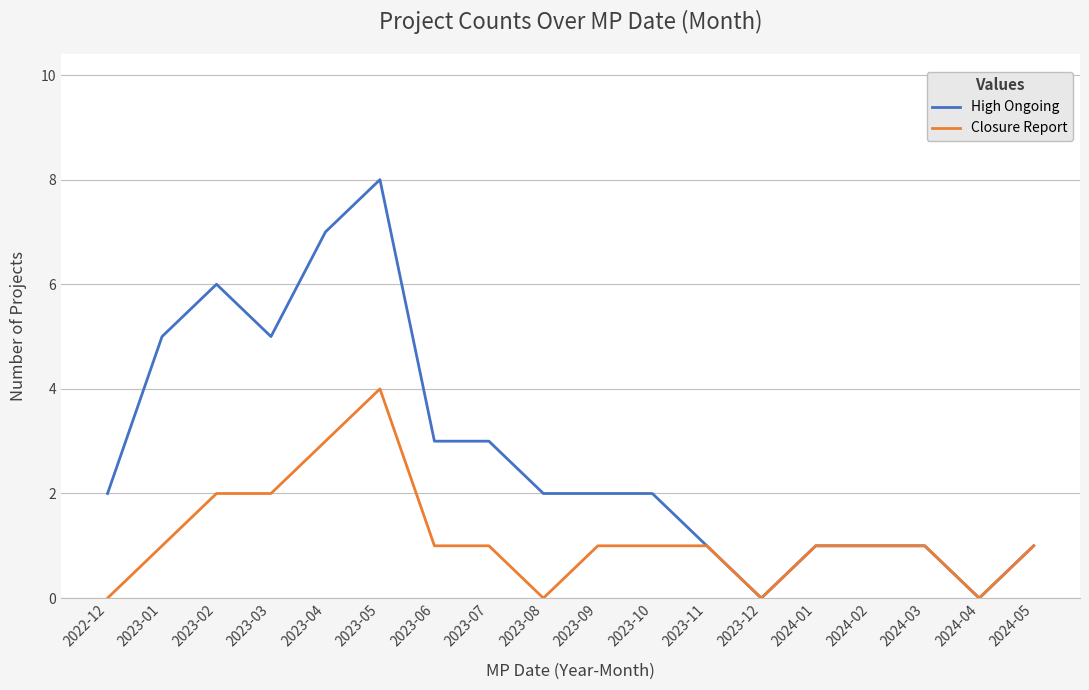

True or false: Closure Report has a value of 1 at 2024-04.

False